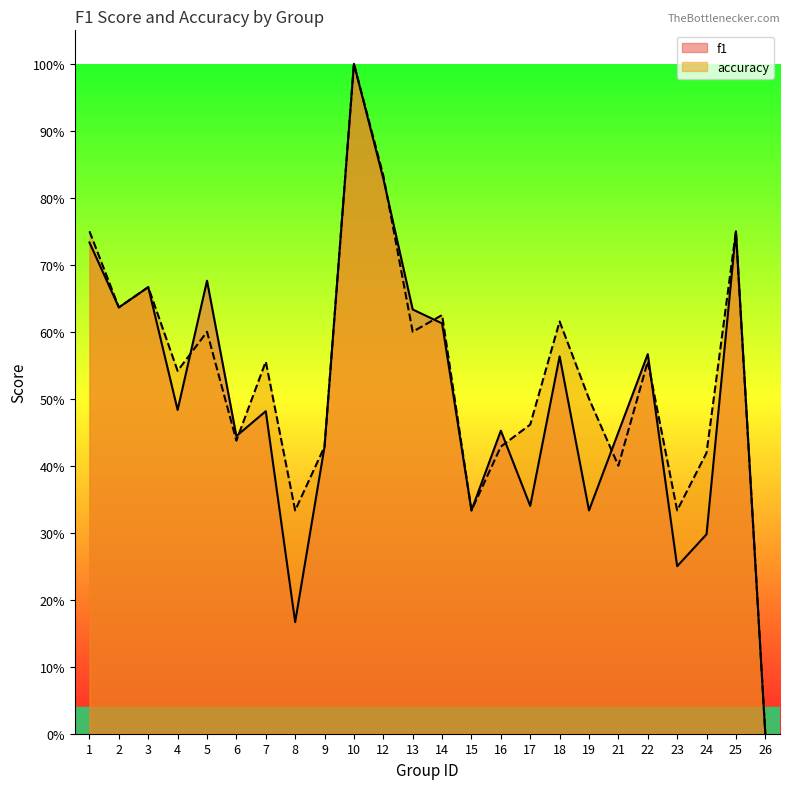

What is the value of the f1 point at the 16th from the left?

0.3